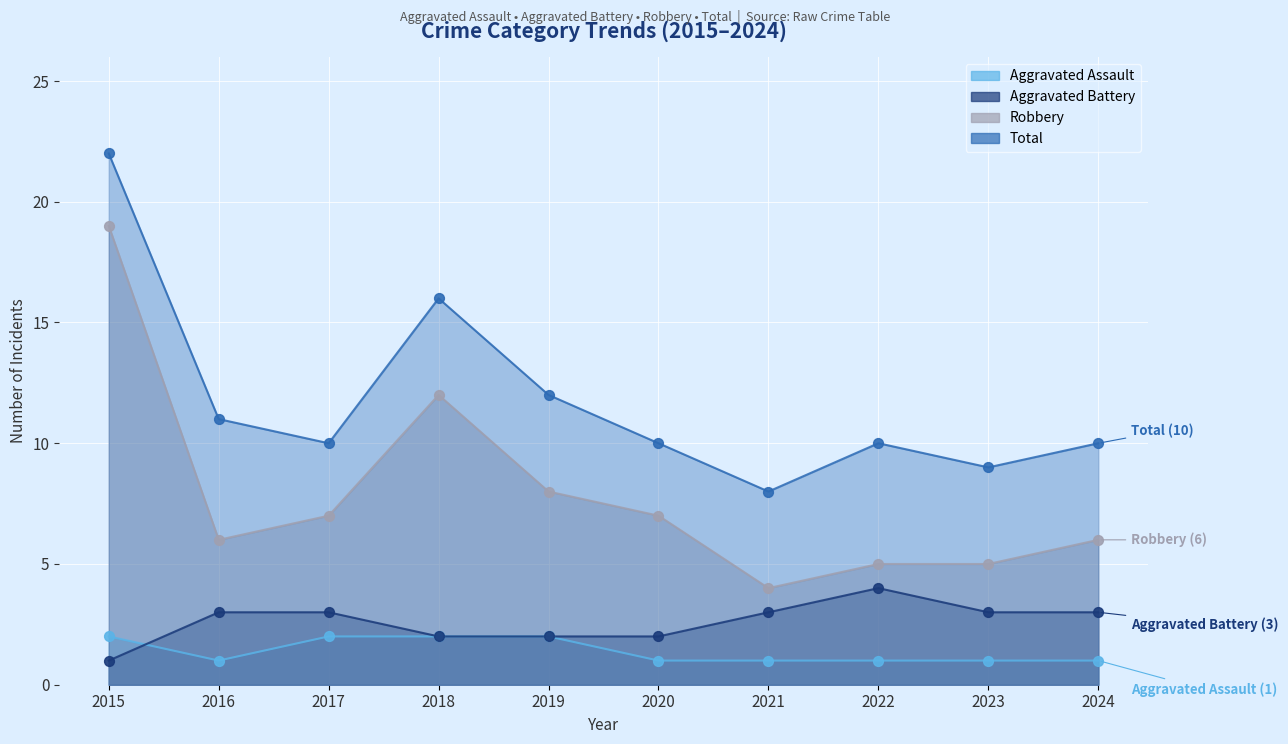

At how many categories does at least one series exceed 8?

9